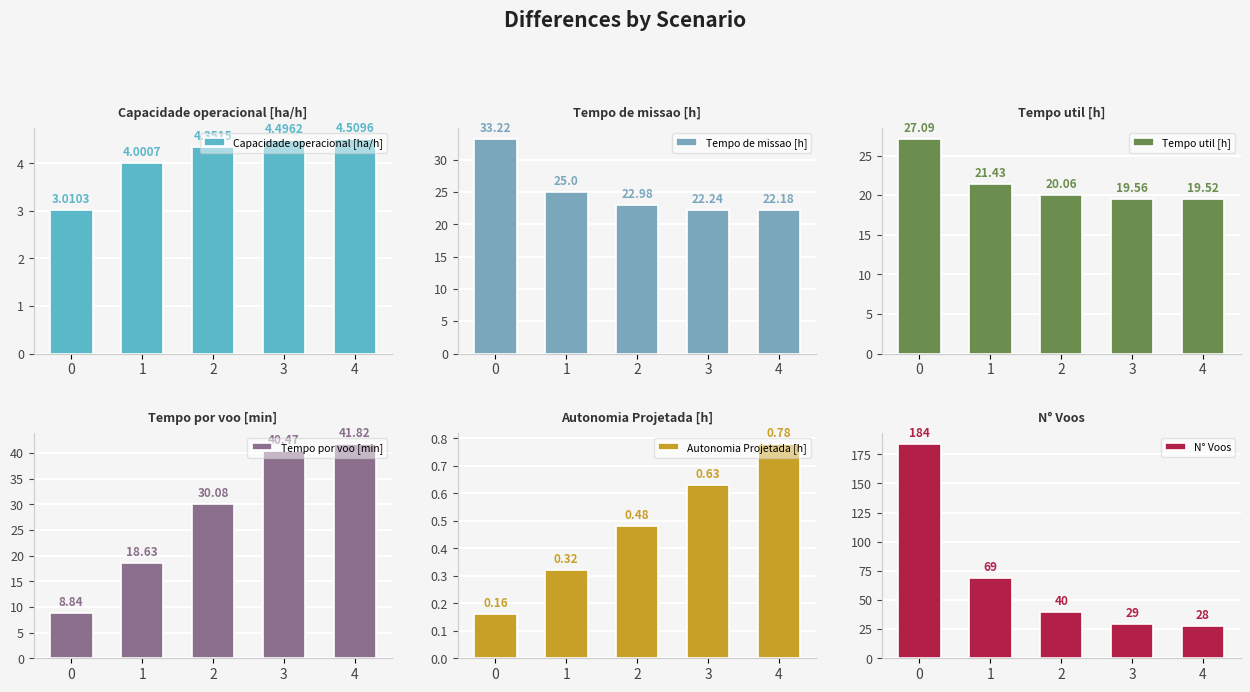

The value of N° Voos at 3 is 29.0. True or false?

True